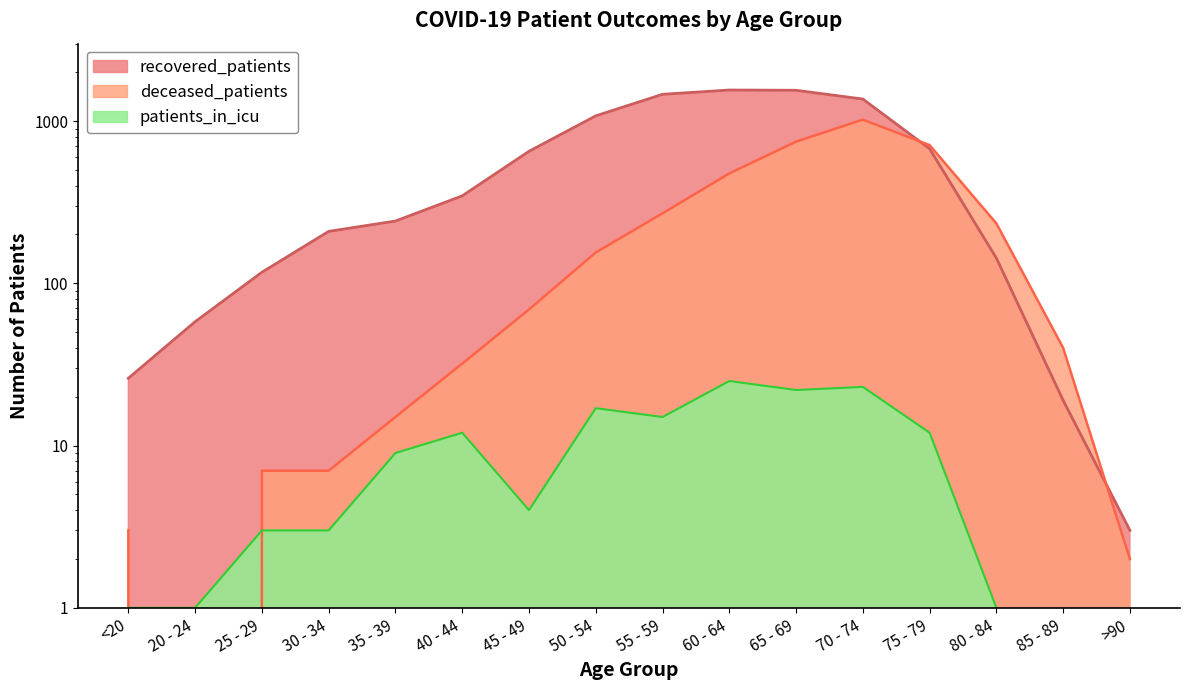

At which label does patients_in_icu reach its peak?

60 - 64